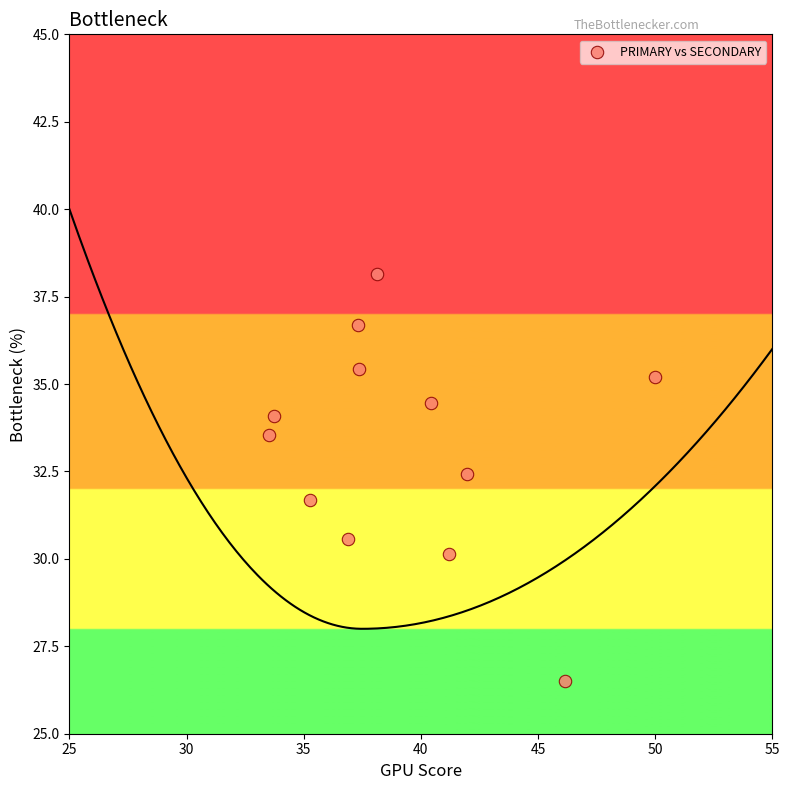

What is the range of X values (max minus min)?

16.5